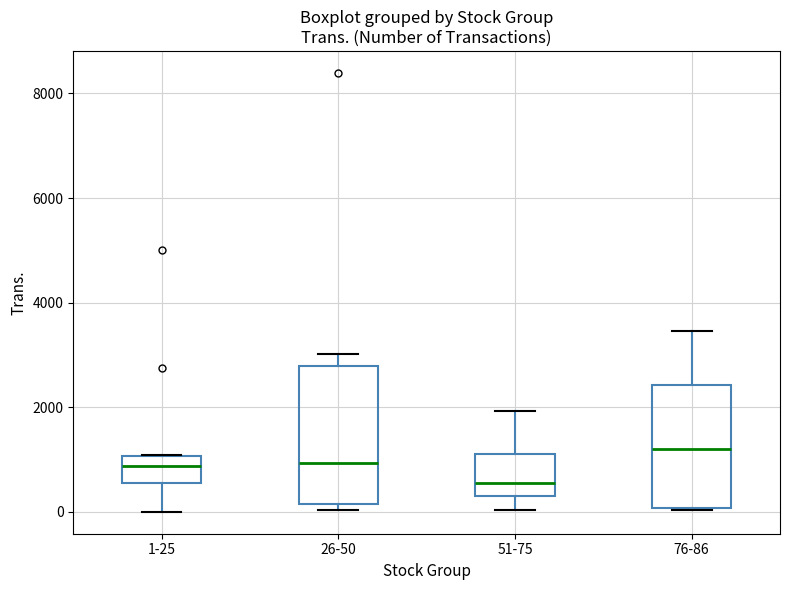

Where is the lower edge of the box for 51-75 on the y-axis? The values are not printed on the chart, so give them approximately, as read against the axis.

400